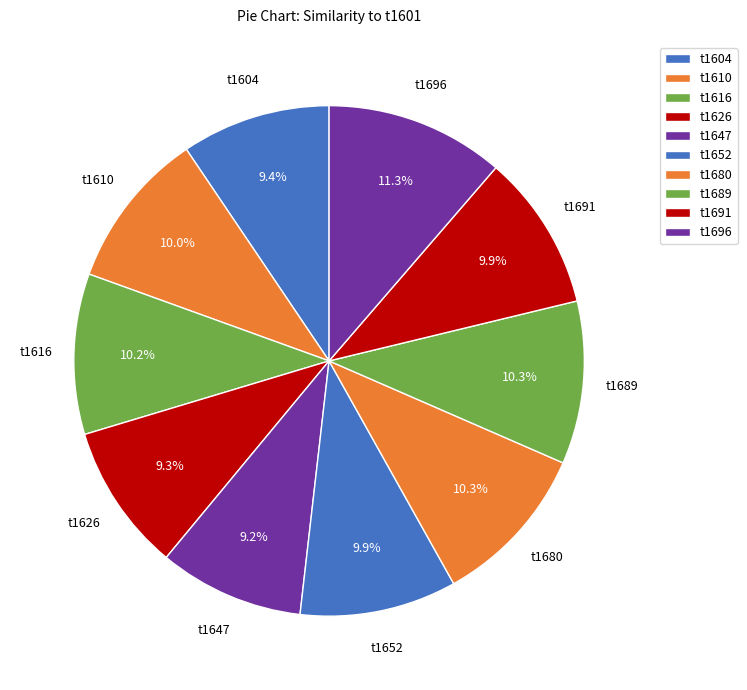

How many slices are in this pie chart?

10